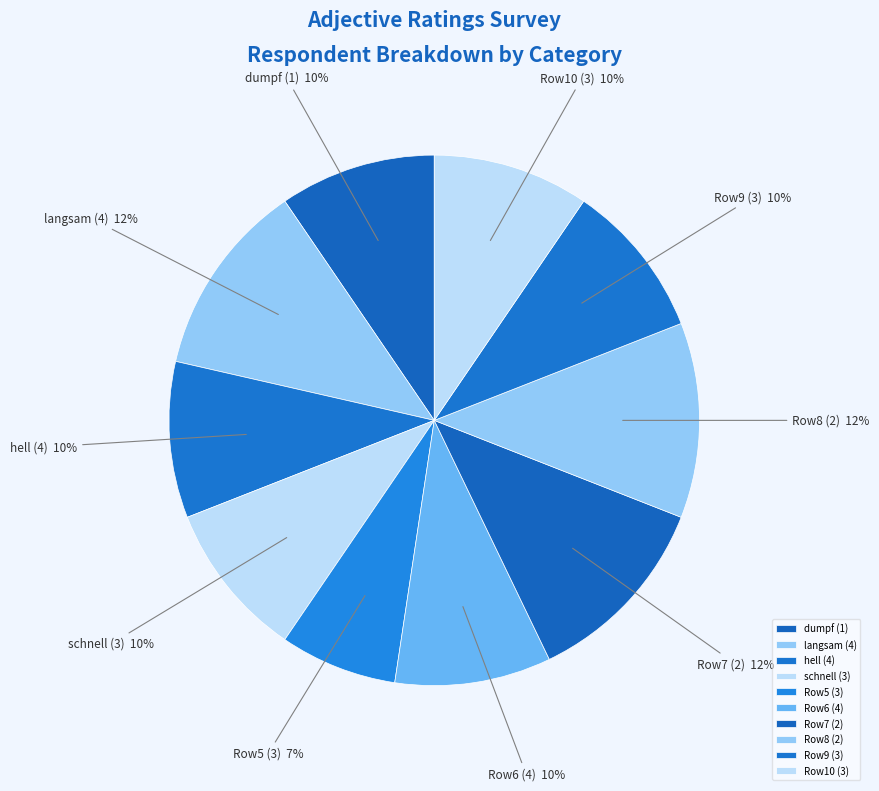

Approximately how many times larger is the value at dumpf (1) compared to Row6 (4)?

1.0